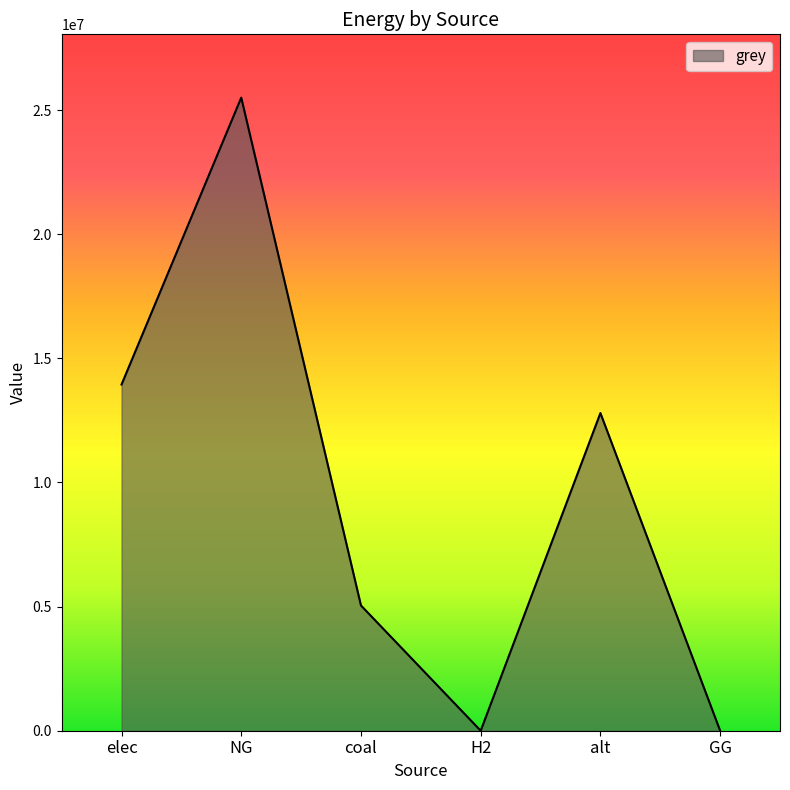

Reading left to right, extract all data points from this chart.

elec=13943129.3	NG=25498711.1	coal=5044604.1	H2=0.0	alt=12795199.5	GG=0.0